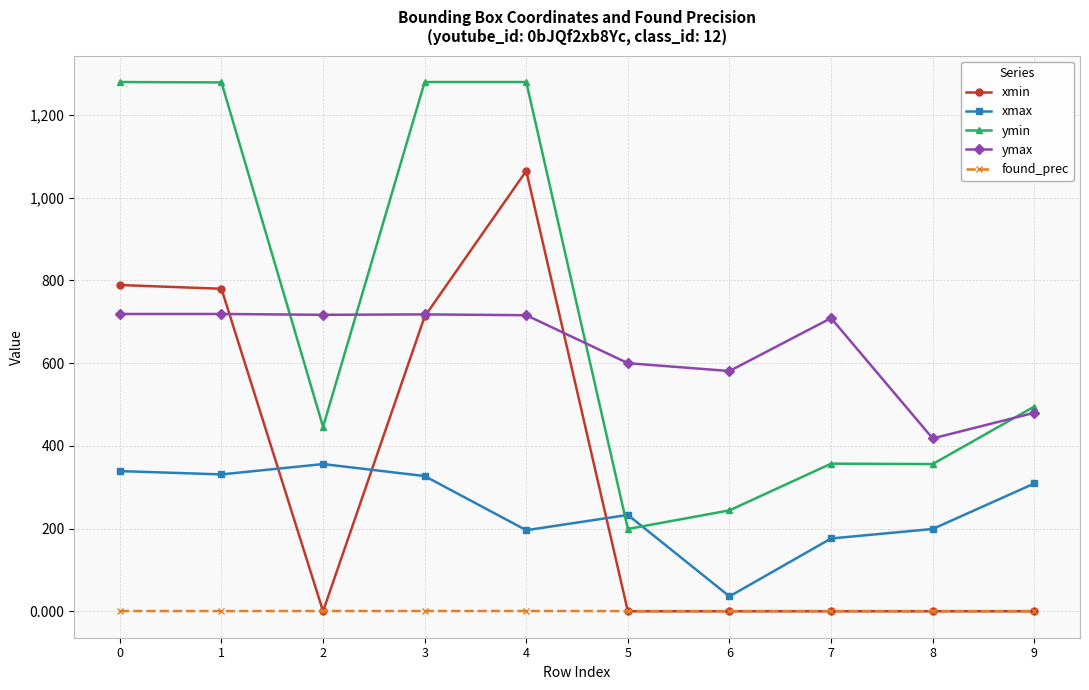

The value of ymax at 9 is 480.0. True or false?

True